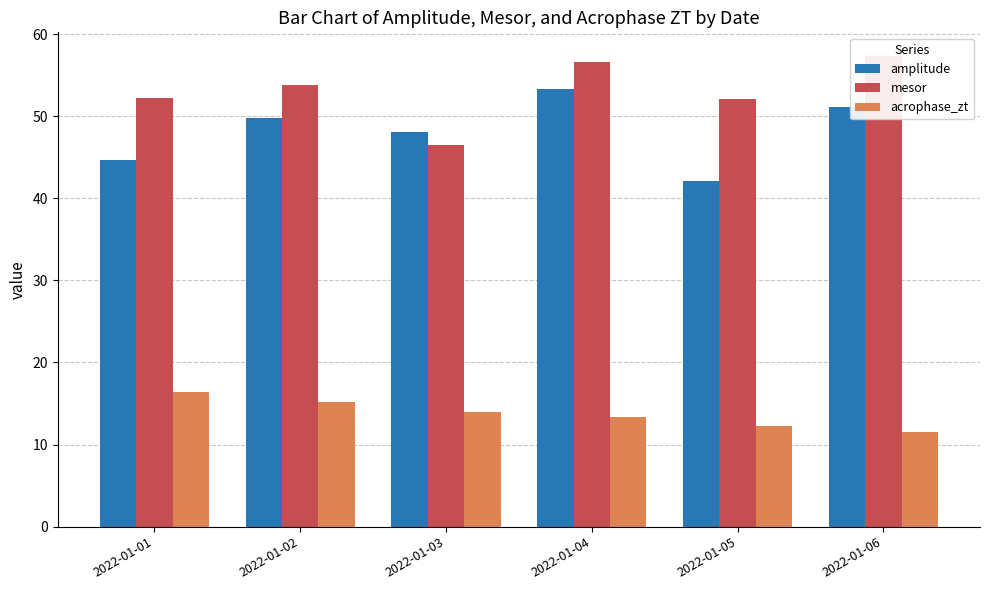

How many bars are there in each group?

3